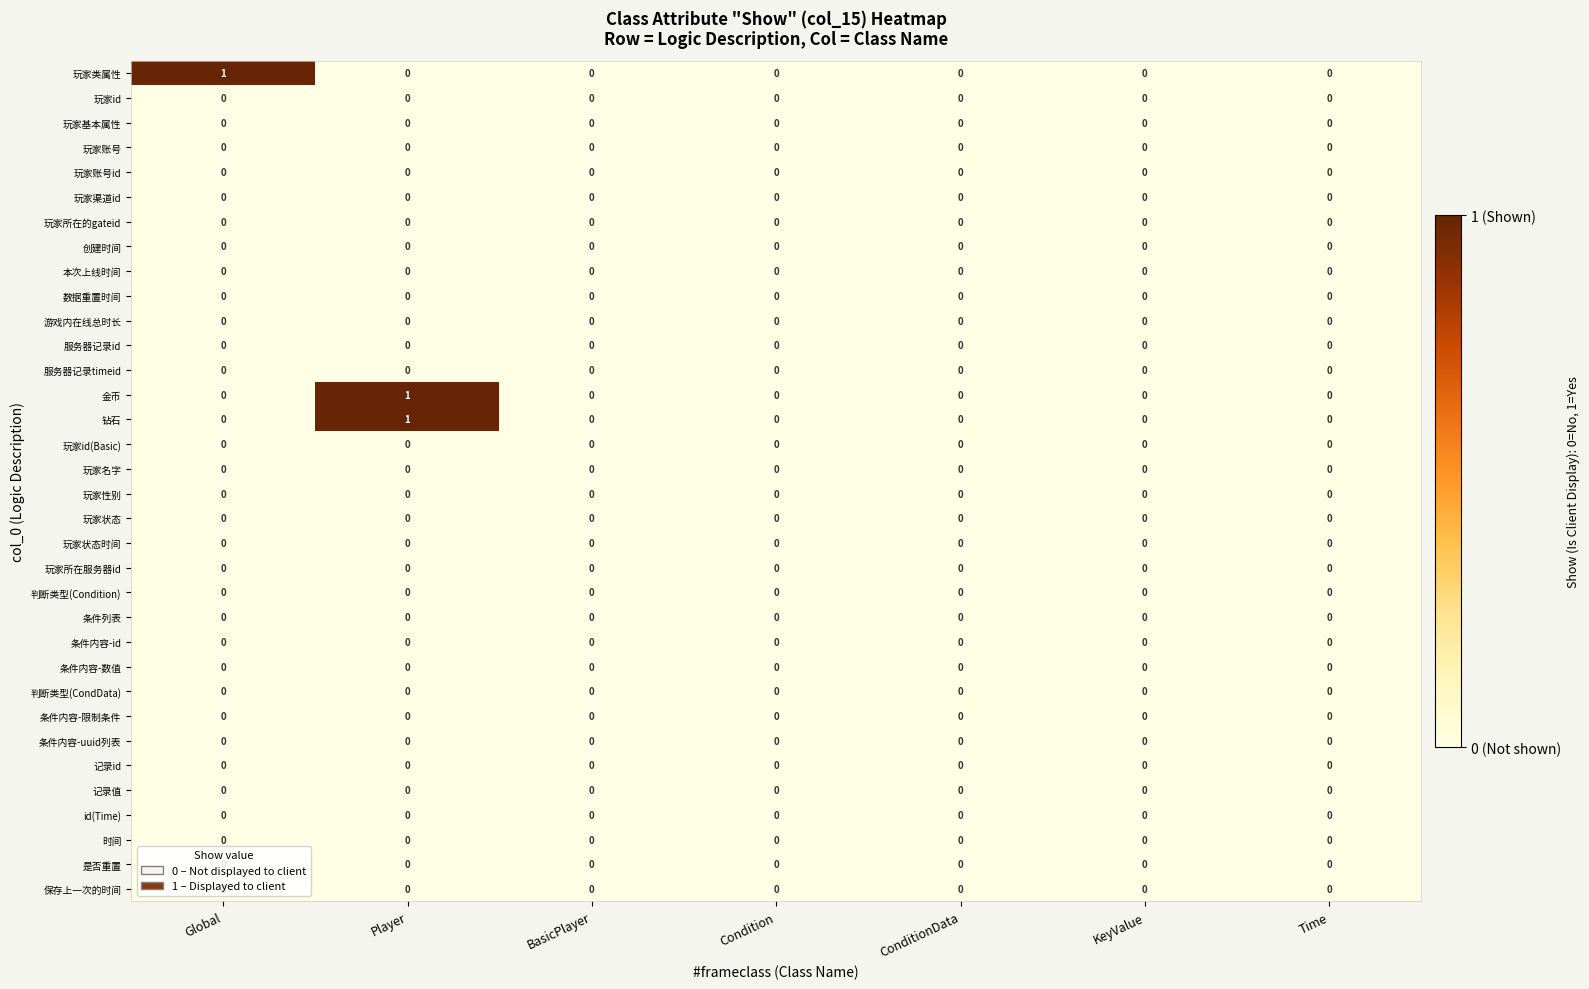

Is it true that 条件列表 equals 0 at Player?

True